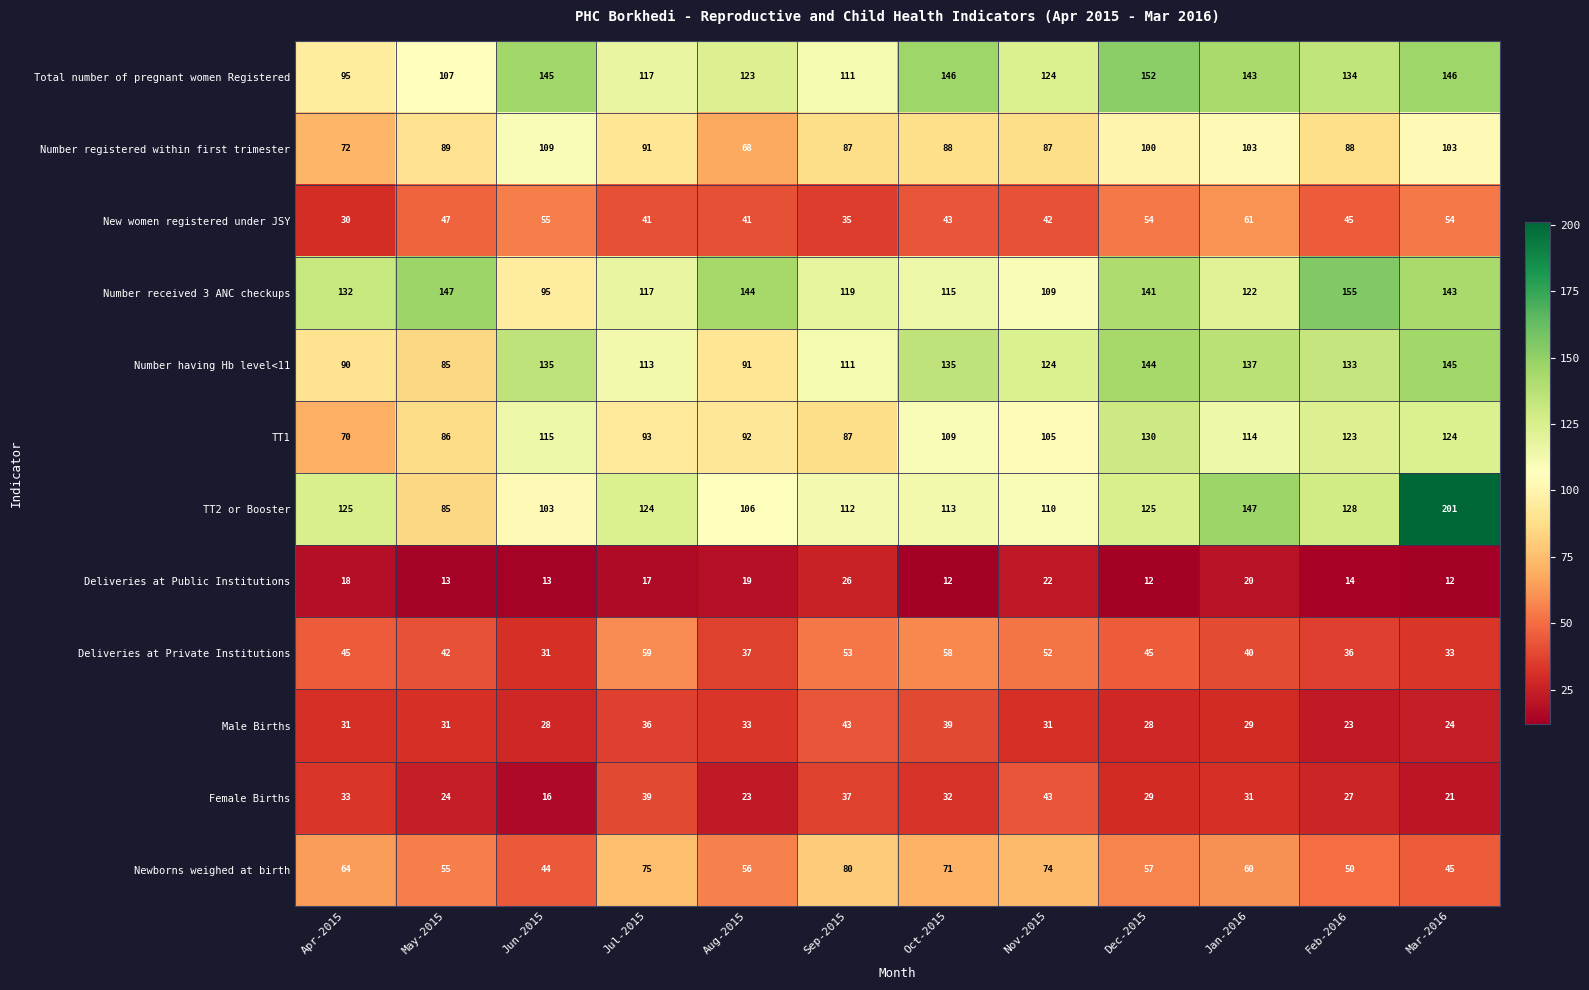

What is the approximate value of Deliveries at Private Institutions at Mar-2016, to the nearest 5?

35